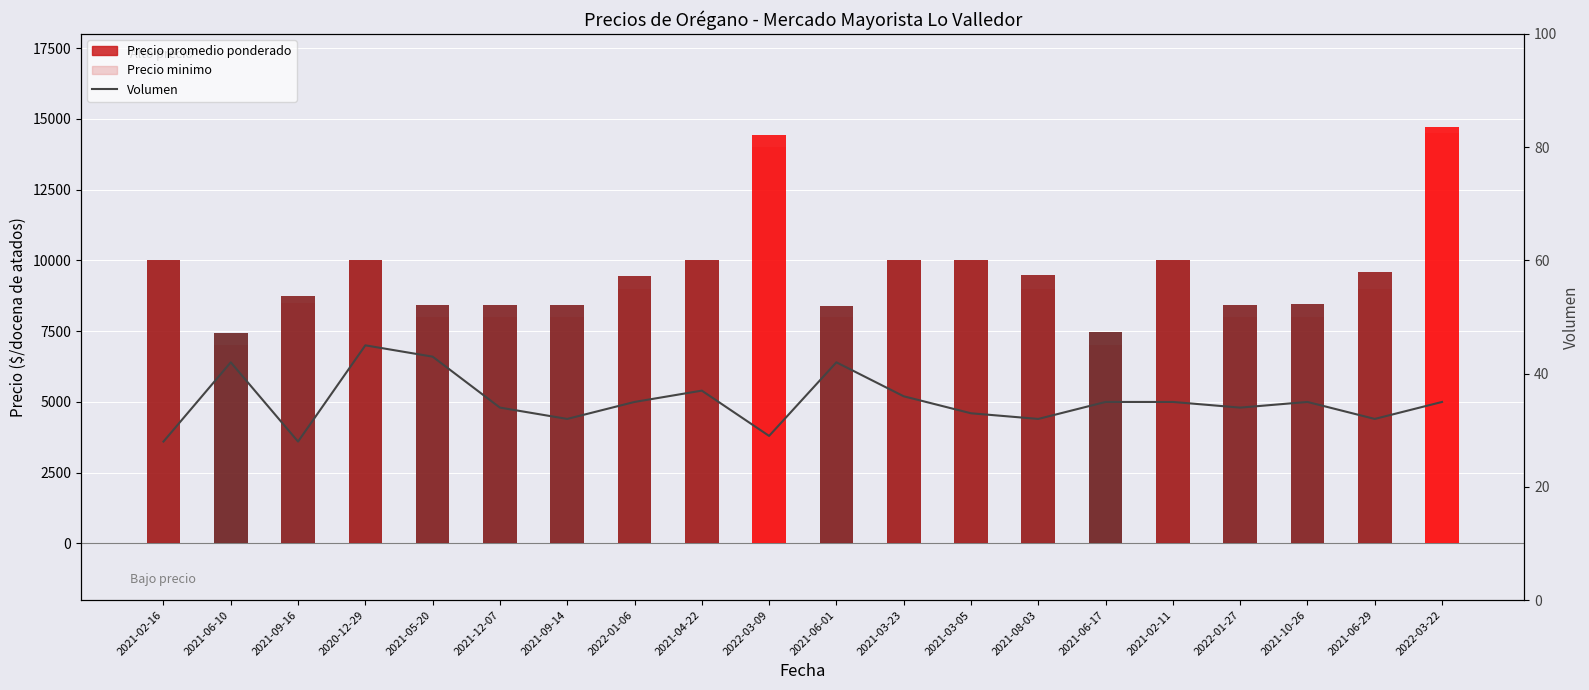

True or false: Volumen has a value of 32 at 2021-09-14.

True